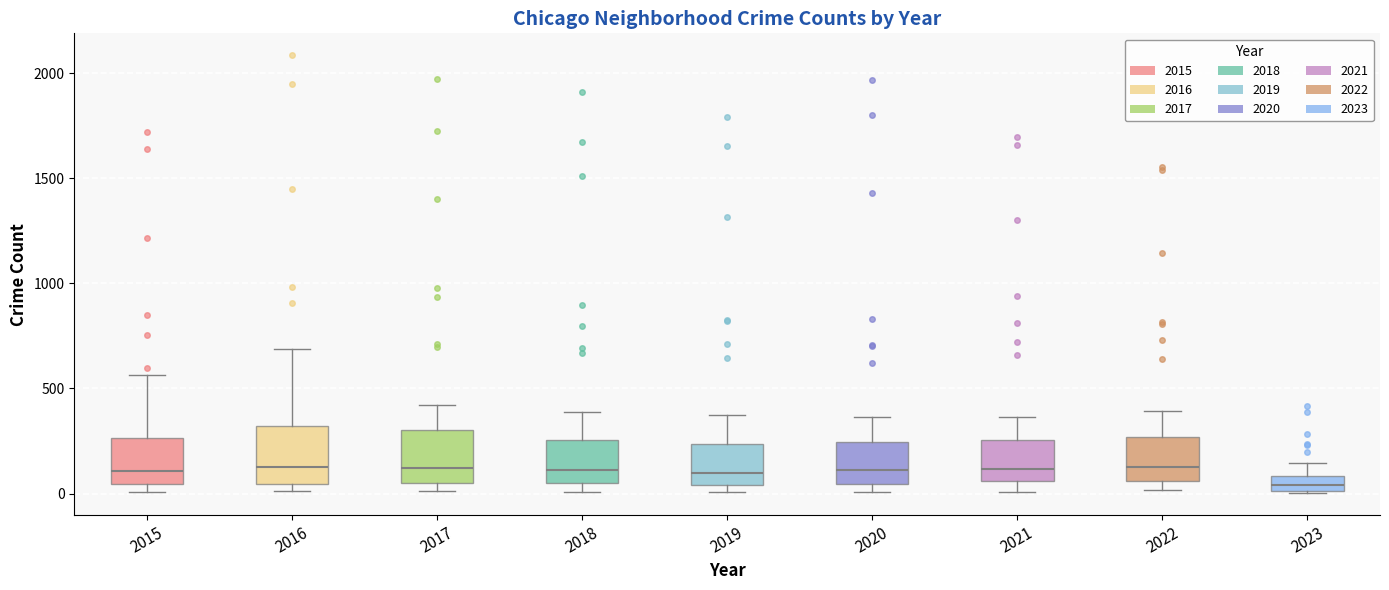

Where does the upper whisker of the box at x = 2020 end on the y-axis? The values are not printed on the chart, so give them approximately, as read against the axis.

350